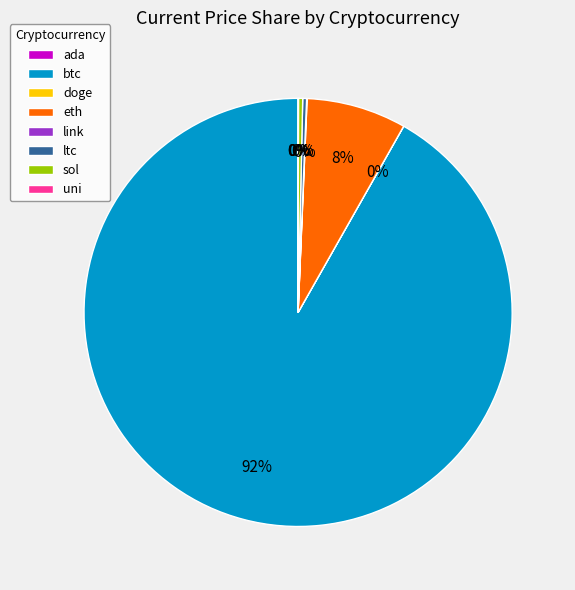

Does eth represent more than half of the total?

No